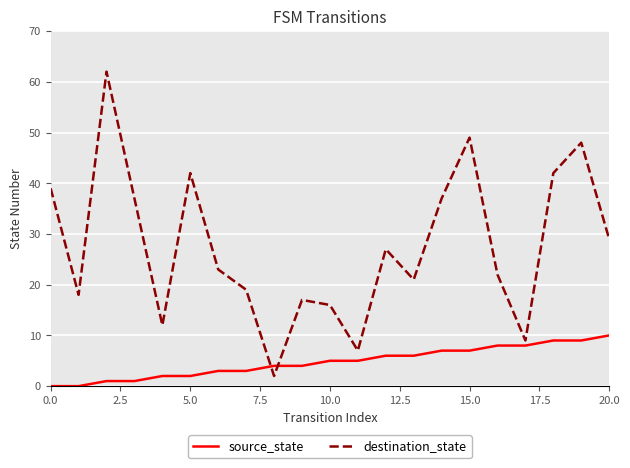

At how many categories does at least one series exceed 51?

1